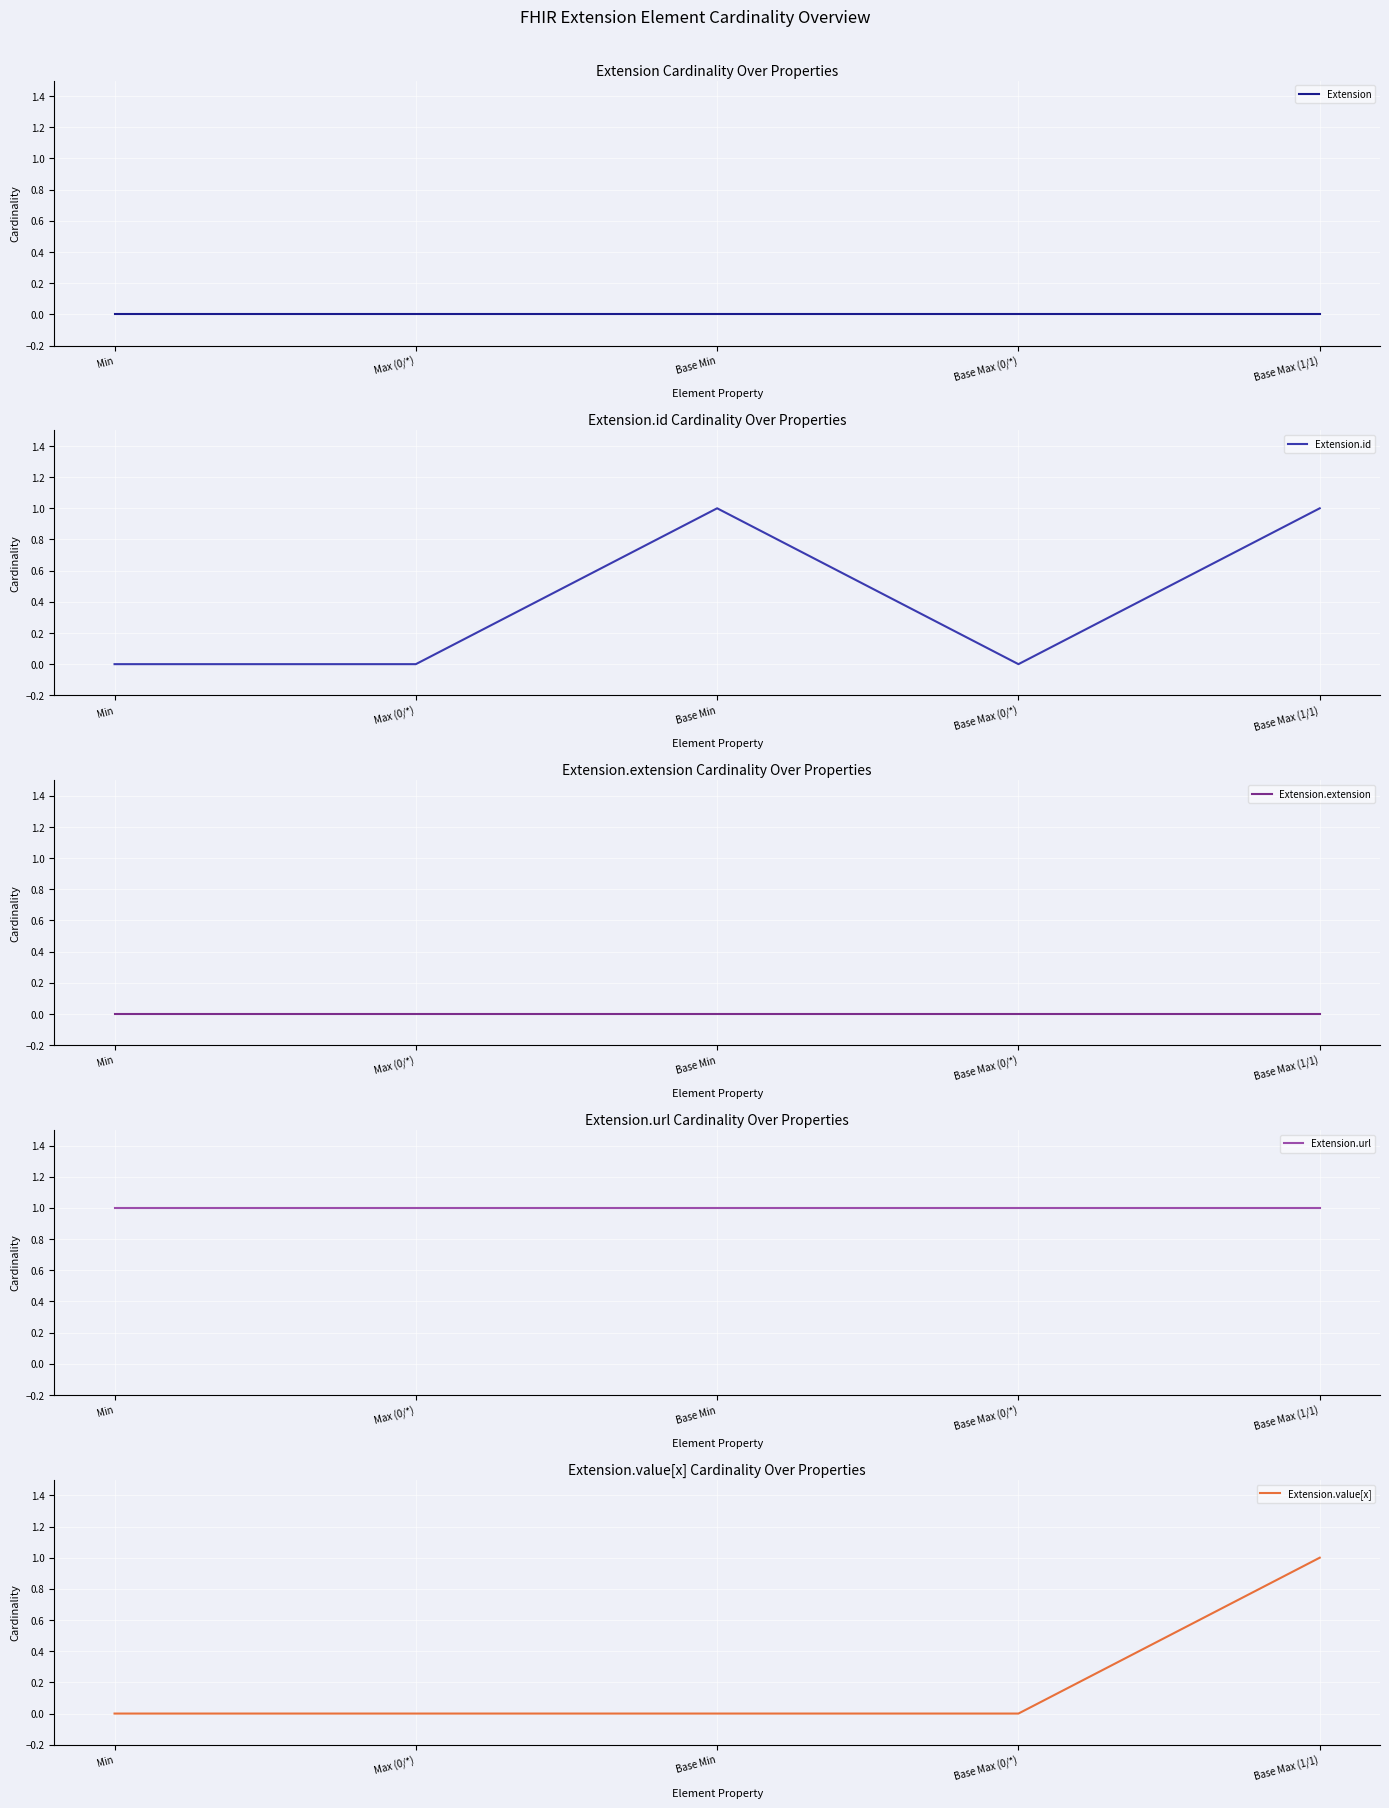

At which label is Extension.extension closest to 0?

Min